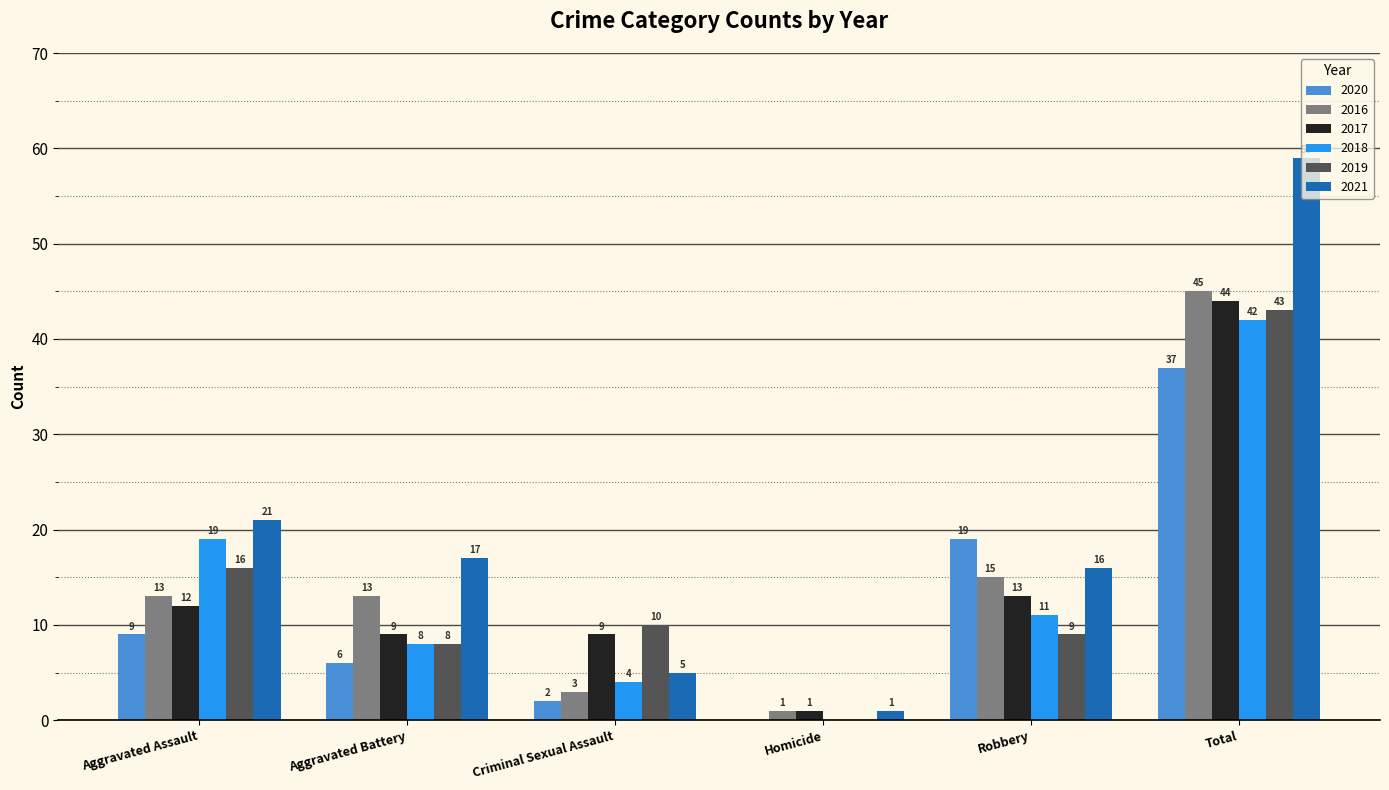

What is the sum of the 2017 values at Total and Robbery?

57